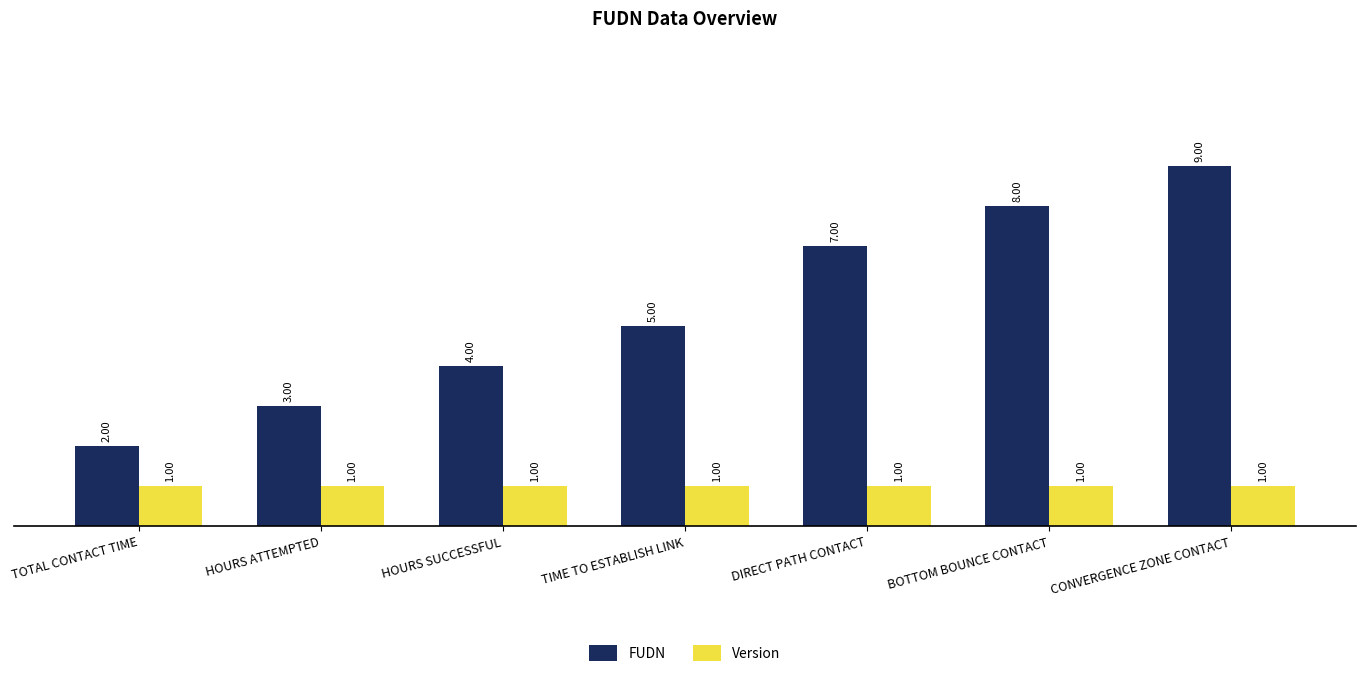

How many series are shown in this chart?

2